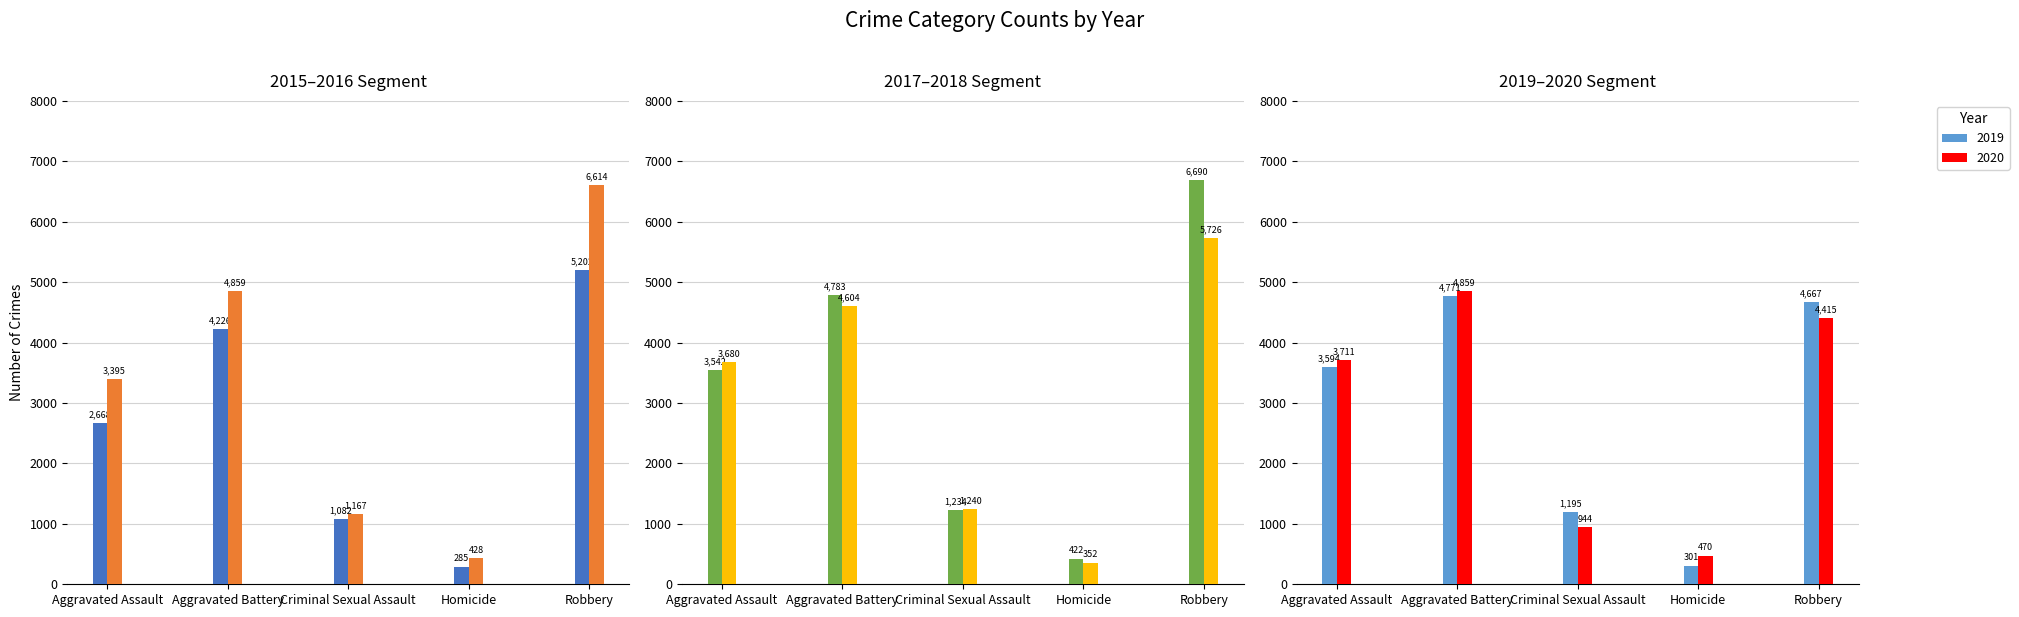

How many categories are shown in the chart?

5